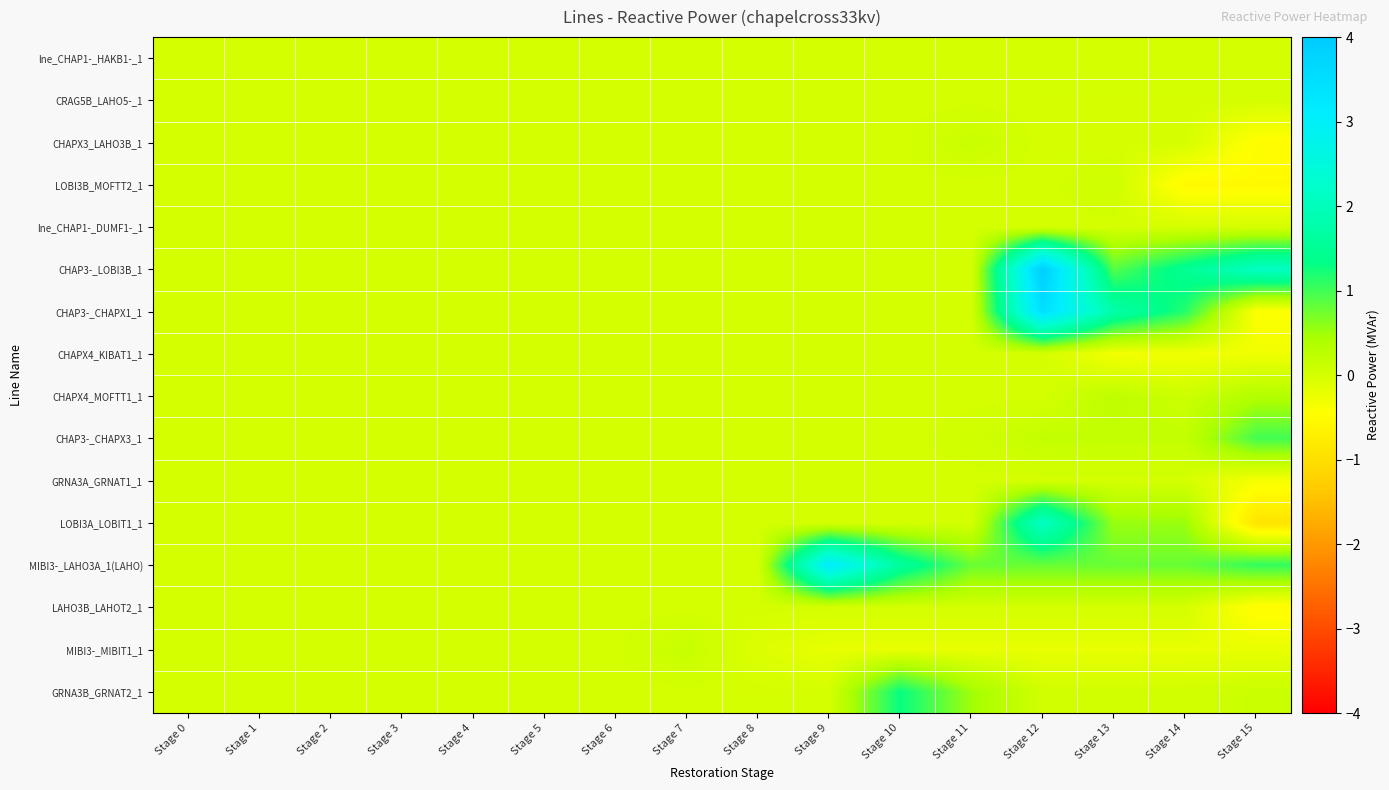

Reading left to right, transcribe all the data shown in this chart.

lne_CHAP1-_HAKB1-_1: Stage 0=0.0	Stage 1=0.0	Stage 2=0.0	Stage 3=0.0	Stage 4=0.0	Stage 5=0.0	Stage 6=0.0	Stage 7=0.0	Stage 8=0.0	Stage 9=0.0	Stage 10=0.0	Stage 11=0.0	Stage 12=0.0	Stage 13=0.0	Stage 14=0.0	Stage 15=0.0
CRAG5B_LAHO5-_1: Stage 0=0.0	Stage 1=0.0	Stage 2=0.0	Stage 3=0.0	Stage 4=0.0	Stage 5=0.0	Stage 6=0.0	Stage 7=0.0	Stage 8=0.0	Stage 9=0.0	Stage 10=0.0	Stage 11=0.0	Stage 12=0.0	Stage 13=0.0	Stage 14=0.0	Stage 15=0.0
CHAPX3_LAHO3B_1: Stage 0=0.0	Stage 1=0.0	Stage 2=0.0	Stage 3=0.0	Stage 4=0.0	Stage 5=0.0	Stage 6=0.0	Stage 7=0.0	Stage 8=0.0	Stage 9=0.0	Stage 10=0.0	Stage 11=0.1	Stage 12=-0.0	Stage 13=-0.0	Stage 14=-0.0	Stage 15=-0.5
LOBI3B_MOFTT2_1: Stage 0=0.0	Stage 1=0.0	Stage 2=0.0	Stage 3=0.0	Stage 4=0.0	Stage 5=0.0	Stage 6=0.0	Stage 7=0.0	Stage 8=0.0	Stage 9=0.0	Stage 10=0.0	Stage 11=0.0	Stage 12=0.0	Stage 13=0.1	Stage 14=-0.5	Stage 15=-0.5
lne_CHAP1-_DUMF1-_1: Stage 0=0.0	Stage 1=0.0	Stage 2=0.0	Stage 3=0.0	Stage 4=0.0	Stage 5=0.0	Stage 6=0.0	Stage 7=0.0	Stage 8=0.0	Stage 9=0.0	Stage 10=0.0	Stage 11=0.0	Stage 12=0.0	Stage 13=0.0	Stage 14=0.0	Stage 15=0.0
CHAP3-_LOBI3B_1: Stage 0=0.0	Stage 1=0.0	Stage 2=0.0	Stage 3=0.0	Stage 4=0.0	Stage 5=0.0	Stage 6=0.0	Stage 7=0.0	Stage 8=0.0	Stage 9=0.0	Stage 10=0.0	Stage 11=0.0	Stage 12=3.9	Stage 13=0.9	Stage 14=1.5	Stage 15=2.1
CHAP3-_CHAPX1_1: Stage 0=0.0	Stage 1=0.0	Stage 2=0.0	Stage 3=0.0	Stage 4=0.0	Stage 5=0.0	Stage 6=0.0	Stage 7=0.0	Stage 8=0.0	Stage 9=0.0	Stage 10=0.0	Stage 11=0.0	Stage 12=3.5	Stage 13=1.8	Stage 14=1.1	Stage 15=-0.4
CHAPX4_KIBAT1_1: Stage 0=0.0	Stage 1=0.0	Stage 2=0.0	Stage 3=0.0	Stage 4=0.0	Stage 5=0.0	Stage 6=0.0	Stage 7=0.0	Stage 8=0.0	Stage 9=0.0	Stage 10=0.0	Stage 11=0.0	Stage 12=0.0	Stage 13=-0.3	Stage 14=-0.3	Stage 15=-0.3
CHAPX4_MOFTT1_1: Stage 0=0.0	Stage 1=0.0	Stage 2=0.0	Stage 3=0.0	Stage 4=0.0	Stage 5=0.0	Stage 6=0.0	Stage 7=0.0	Stage 8=0.0	Stage 9=0.0	Stage 10=0.0	Stage 11=0.0	Stage 12=0.0	Stage 13=0.2	Stage 14=0.1	Stage 15=0.3
CHAP3-_CHAPX3_1: Stage 0=0.0	Stage 1=0.0	Stage 2=0.0	Stage 3=0.0	Stage 4=0.0	Stage 5=0.0	Stage 6=0.0	Stage 7=0.0	Stage 8=0.0	Stage 9=0.0	Stage 10=0.0	Stage 11=0.0	Stage 12=0.2	Stage 13=0.2	Stage 14=0.2	Stage 15=1.0
GRNA3A_GRNAT1_1: Stage 0=0.0	Stage 1=0.0	Stage 2=0.0	Stage 3=0.0	Stage 4=0.0	Stage 5=0.0	Stage 6=0.0	Stage 7=0.0	Stage 8=0.0	Stage 9=0.0	Stage 10=0.0	Stage 11=0.0	Stage 12=0.0	Stage 13=0.0	Stage 14=0.0	Stage 15=-0.4
LOBI3A_LOBIT1_1: Stage 0=0.0	Stage 1=0.0	Stage 2=0.0	Stage 3=0.0	Stage 4=0.0	Stage 5=0.0	Stage 6=0.0	Stage 7=0.0	Stage 8=0.0	Stage 9=0.0	Stage 10=0.0	Stage 11=0.0	Stage 12=2.1	Stage 13=0.5	Stage 14=0.5	Stage 15=-0.9
MIBI3-_LAHO3A_1(LAHO): Stage 0=0.0	Stage 1=0.0	Stage 2=0.0	Stage 3=0.0	Stage 4=0.0	Stage 5=0.0	Stage 6=0.0	Stage 7=0.0	Stage 8=0.0	Stage 9=3.1	Stage 10=1.6	Stage 11=0.8	Stage 12=0.8	Stage 13=0.8	Stage 14=0.8	Stage 15=1.1
LAHO3B_LAHOT2_1: Stage 0=0.0	Stage 1=0.0	Stage 2=0.0	Stage 3=0.0	Stage 4=0.0	Stage 5=0.0	Stage 6=0.0	Stage 7=0.0	Stage 8=0.0	Stage 9=0.0	Stage 10=0.0	Stage 11=0.0	Stage 12=0.0	Stage 13=0.0	Stage 14=0.0	Stage 15=-0.5
MIBI3-_MIBIT1_1: Stage 0=0.0	Stage 1=0.0	Stage 2=0.0	Stage 3=0.0	Stage 4=0.0	Stage 5=0.0	Stage 6=0.0	Stage 7=0.1	Stage 8=-0.1	Stage 9=-0.2	Stage 10=-0.2	Stage 11=-0.2	Stage 12=-0.2	Stage 13=-0.2	Stage 14=-0.2	Stage 15=-0.2
GRNA3B_GRNAT2_1: Stage 0=0.0	Stage 1=0.0	Stage 2=0.0	Stage 3=0.0	Stage 4=0.0	Stage 5=0.0	Stage 6=0.0	Stage 7=0.0	Stage 8=0.0	Stage 9=0.0	Stage 10=1.3	Stage 11=0.5	Stage 12=0.0	Stage 13=0.0	Stage 14=0.0	Stage 15=0.1